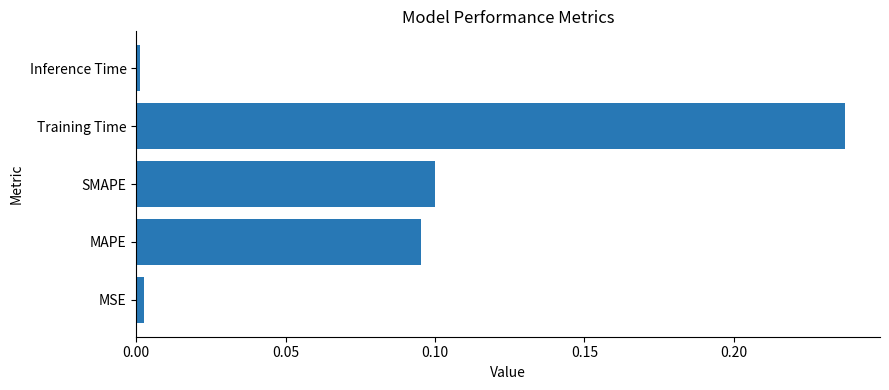

What is the sum of all values?

0.4